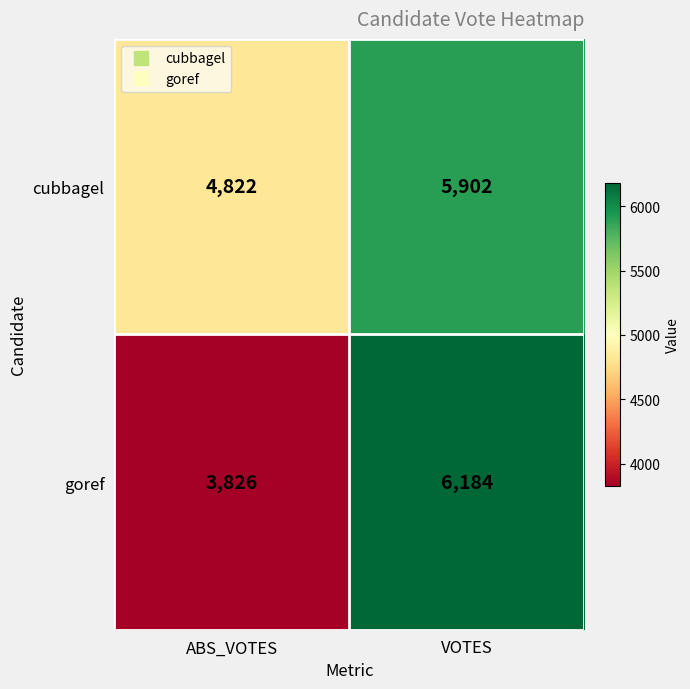

Which label corresponds to the largest value in the chart?

VOTES